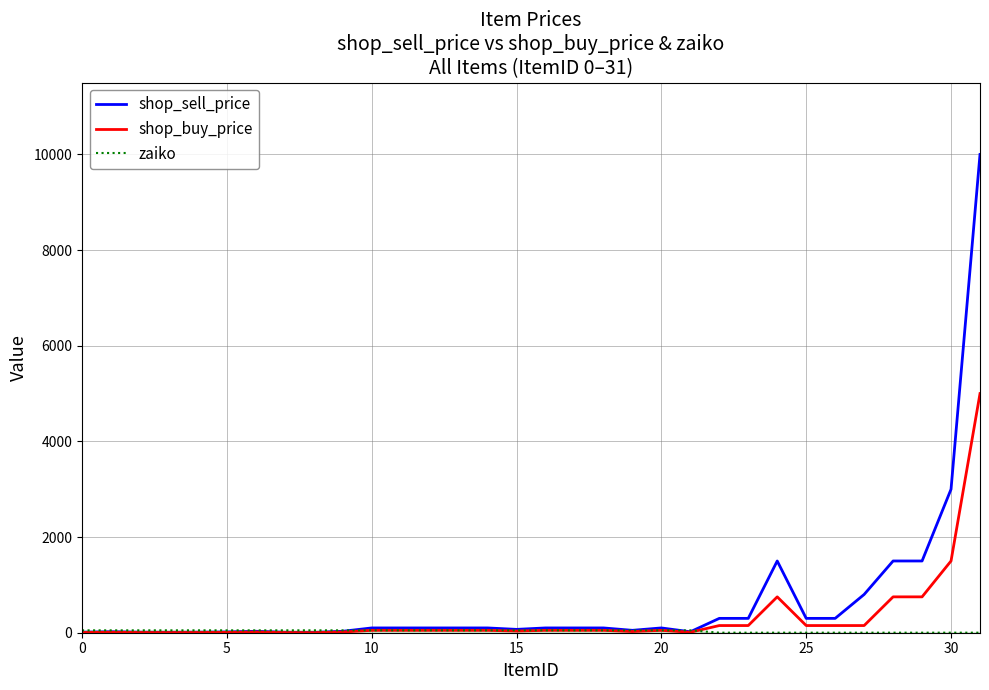

Which series has the largest range (max minus min)?

shop_sell_price